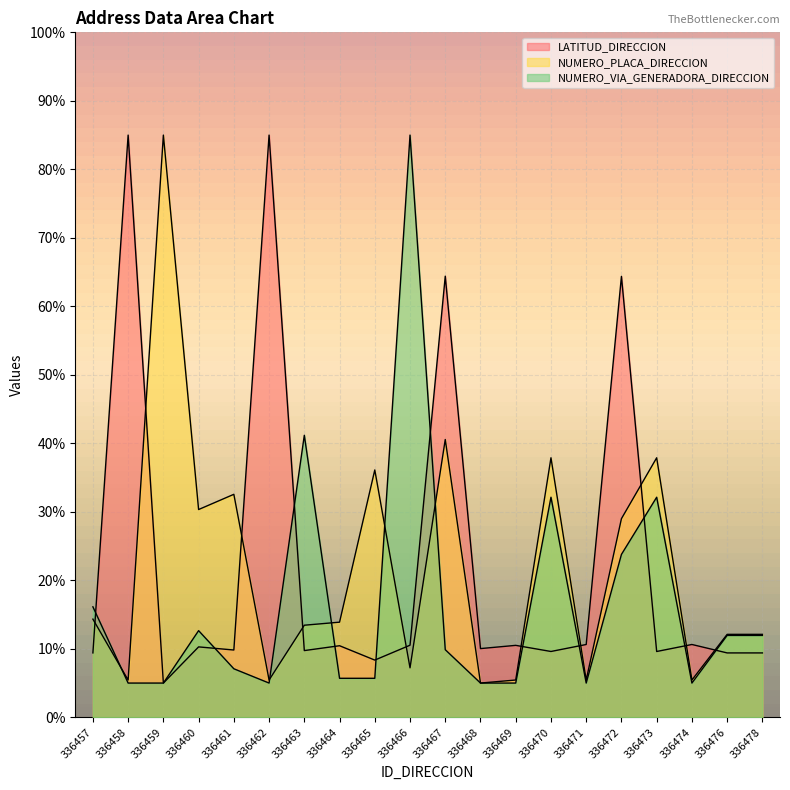

True or false: NUMERO_VIA_GENERADORA_DIRECCION has a value of 12.0 at 336476.

True